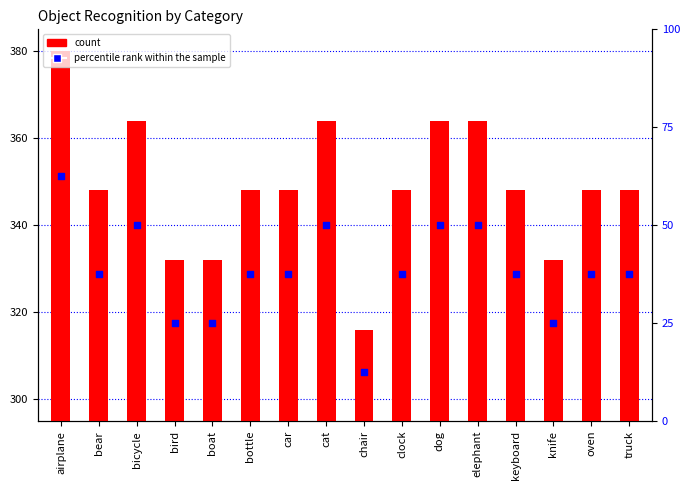

Which series has the largest total across all categories?

count